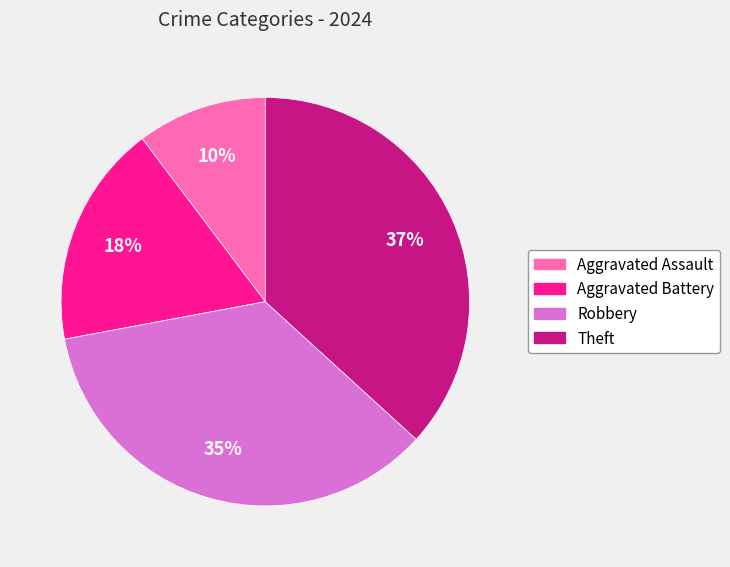

Do Theft and Robbery together represent more than half of the pie?

Yes